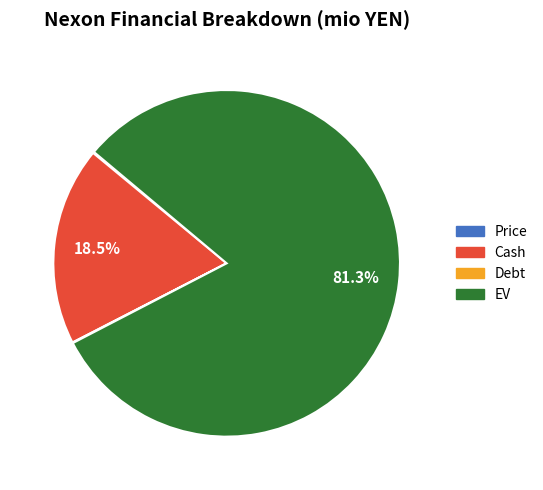

Which category has the biggest portion of the pie?

EV